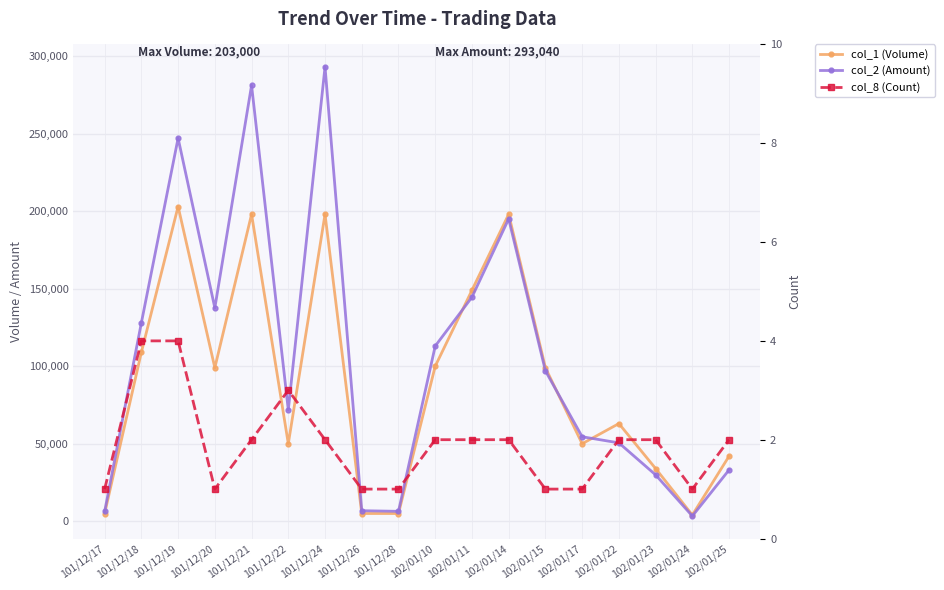

What is the greatest value displayed?

293040